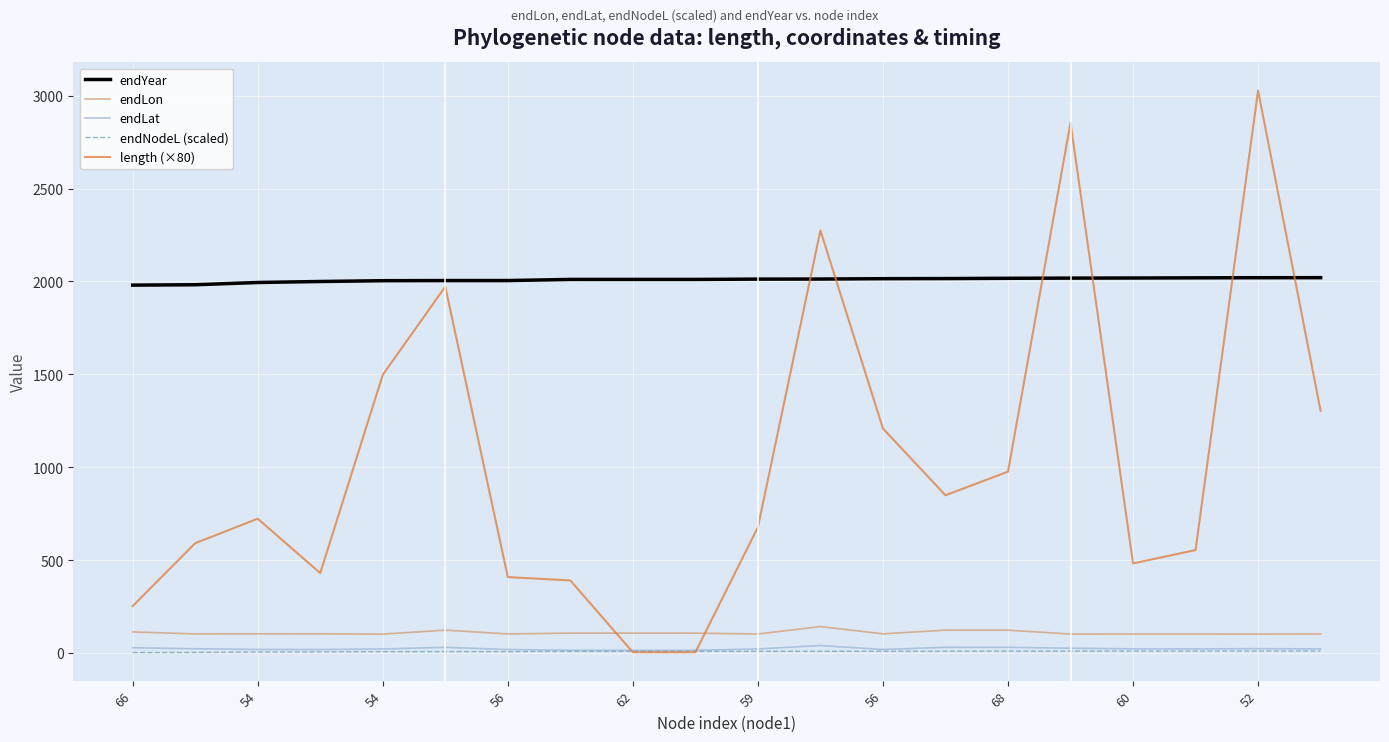

True or false: endYear and endLat intersect in this chart.

False